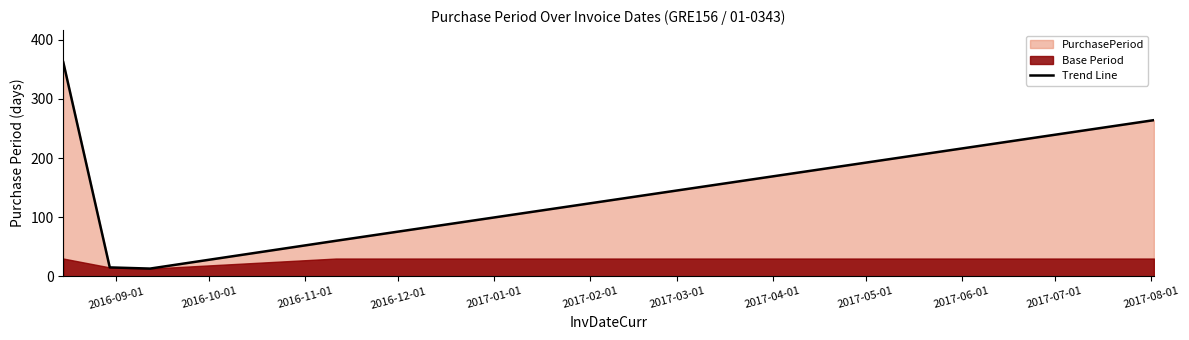

What is the value of the 2nd point from the left?

15